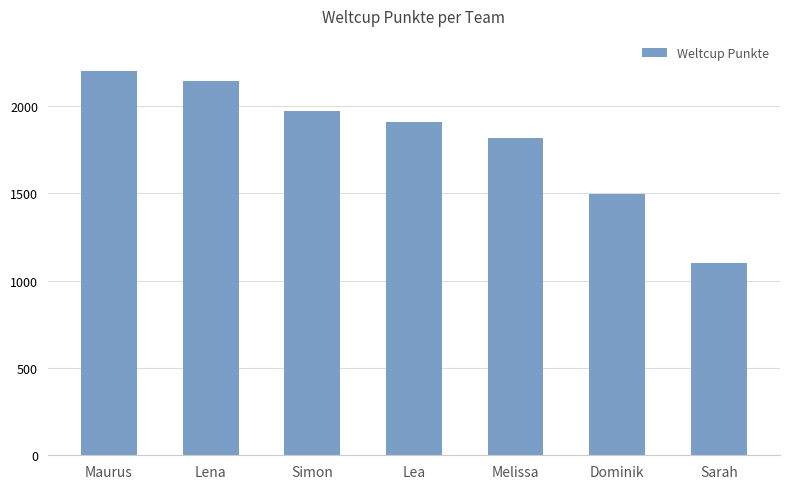

Rank the categories by value from lowest to highest.

Sarah, Dominik, Melissa, Lea, Simon, Lena, Maurus